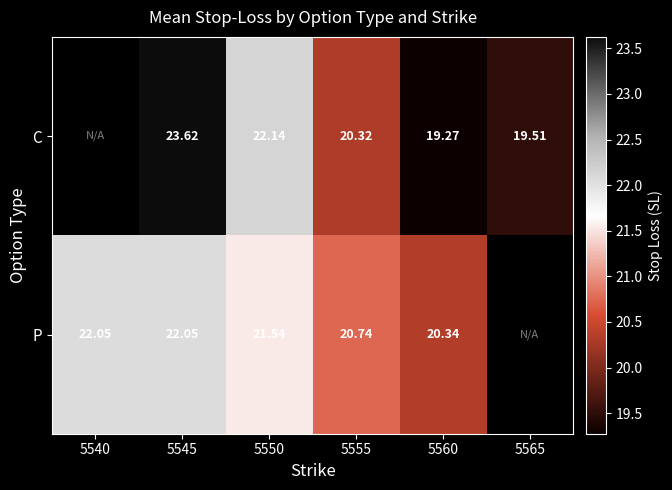

Between 5555 and 5560, which series saw the biggest shift?

C